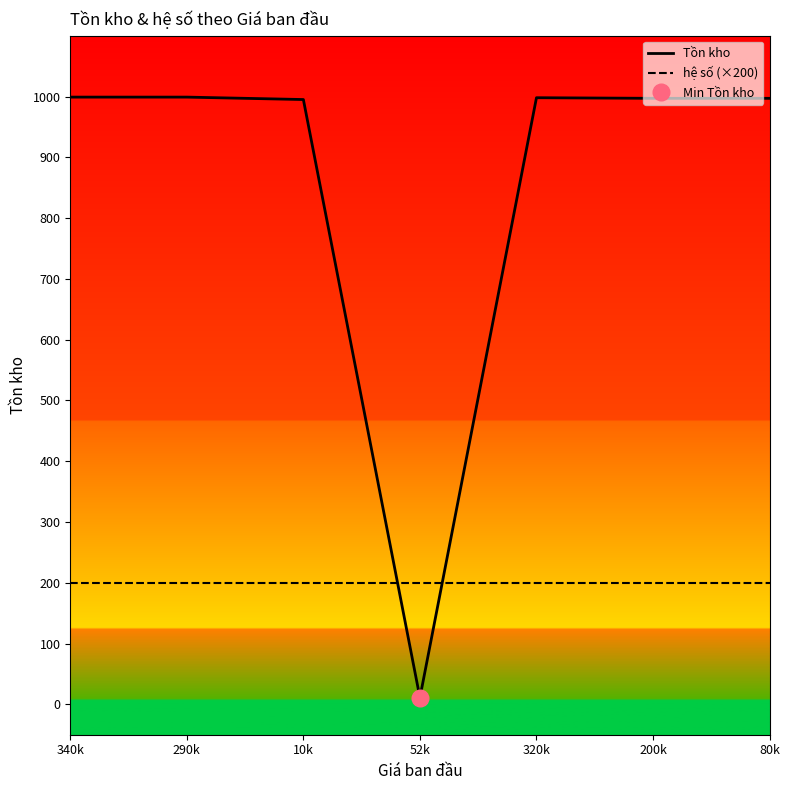

Rank the categories by hệ số (×200) value from highest to lowest.

340k, 290k, 10k, 52k, 320k, 200k, 80k